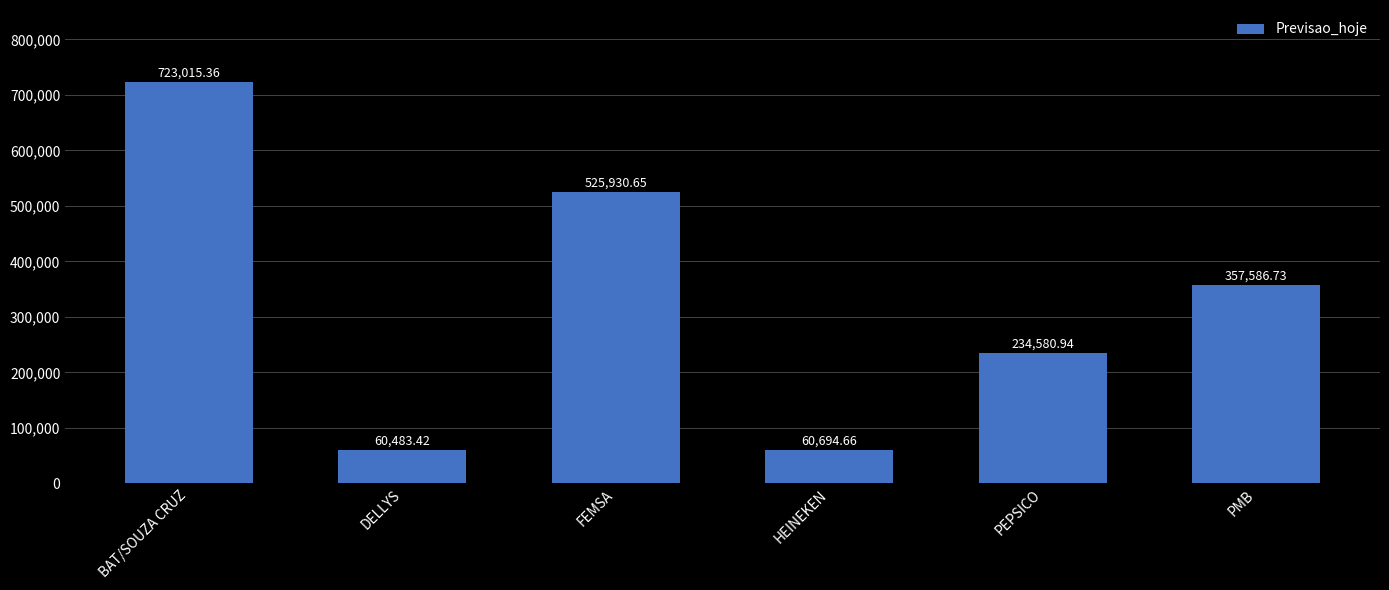

What is the label of the 1st bar from the right?

PMB